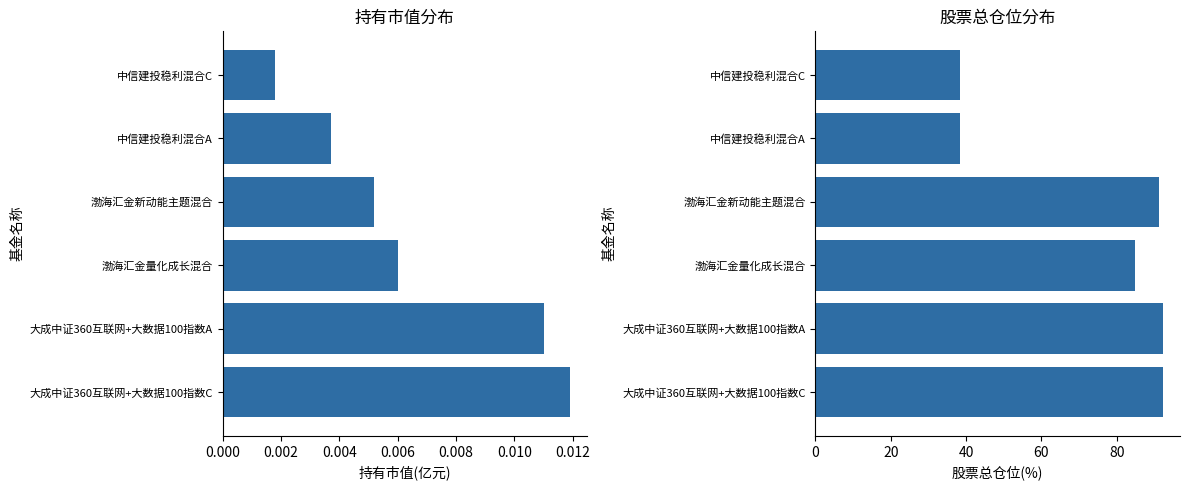

What is the sum of all 股票总仓位(%) values?

436.8